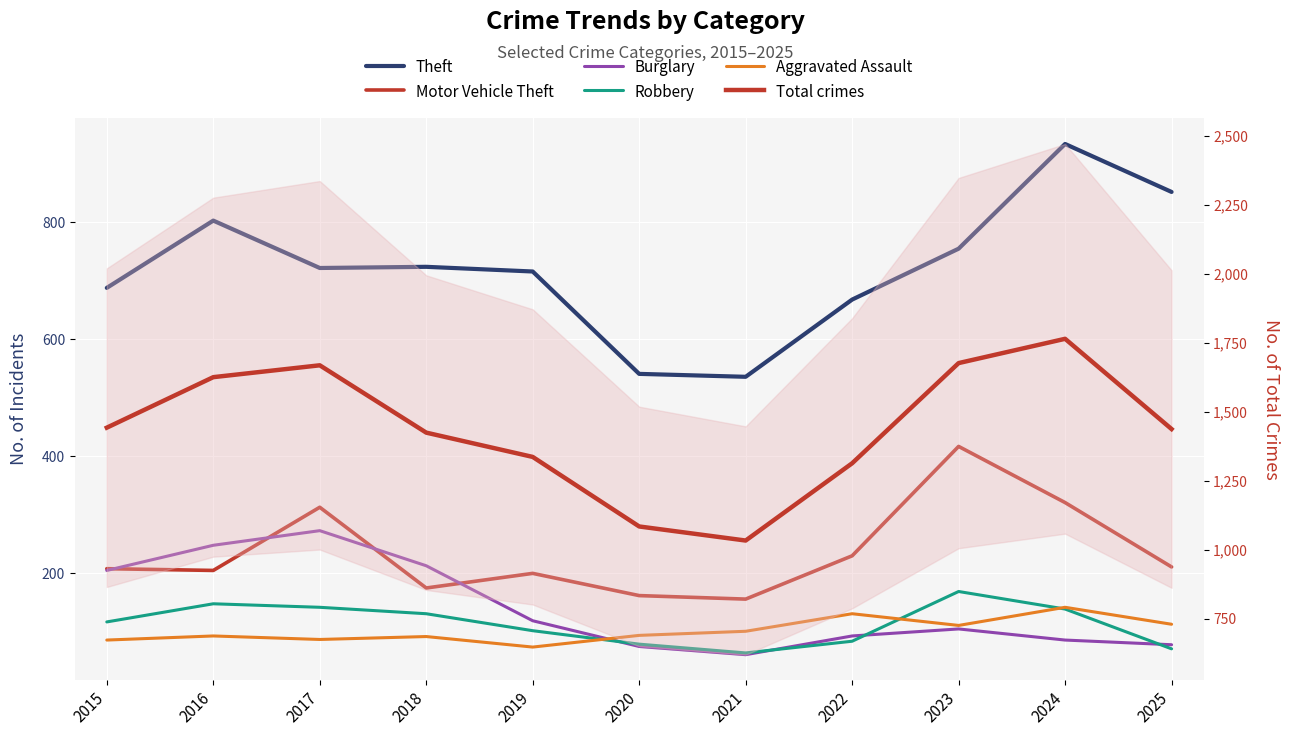

Reading left to right, extract all data points from this chart.

Theft: 688	803	722	724	716	541	536	668	755	934	852
Motor Vehicle Theft: 208	205	313	175	200	162	156	230	417	321	211
Burglary: 205	248	273	213	119	75	61	93	105	86	78
Robbery: 117	148	142	131	102	79	64	84	169	139	71
Aggravated Assault: 86	93	87	92	74	94	101	131	111	142	113
Total crimes: 1443	1626	1669	1425	1337	1085	1034	1314	1677	1765	1438